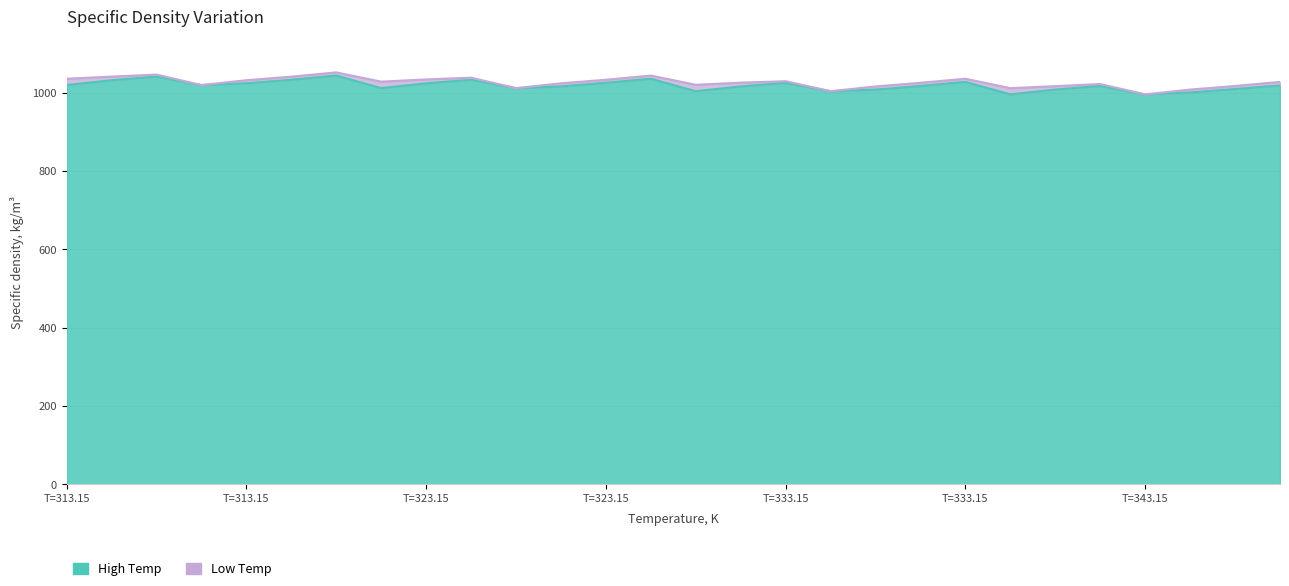

At how many categories does at least one series exceed 1025?

15